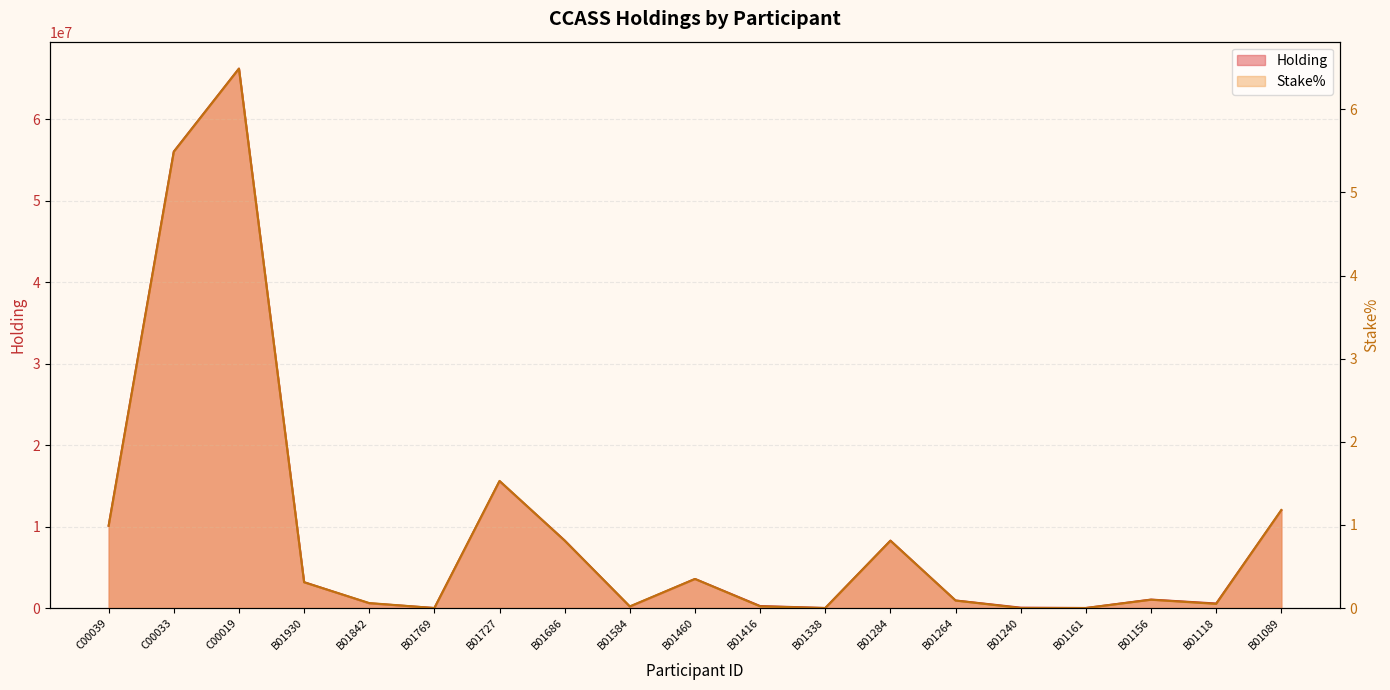

Between B01156 and B01727, which is larger?

B01727